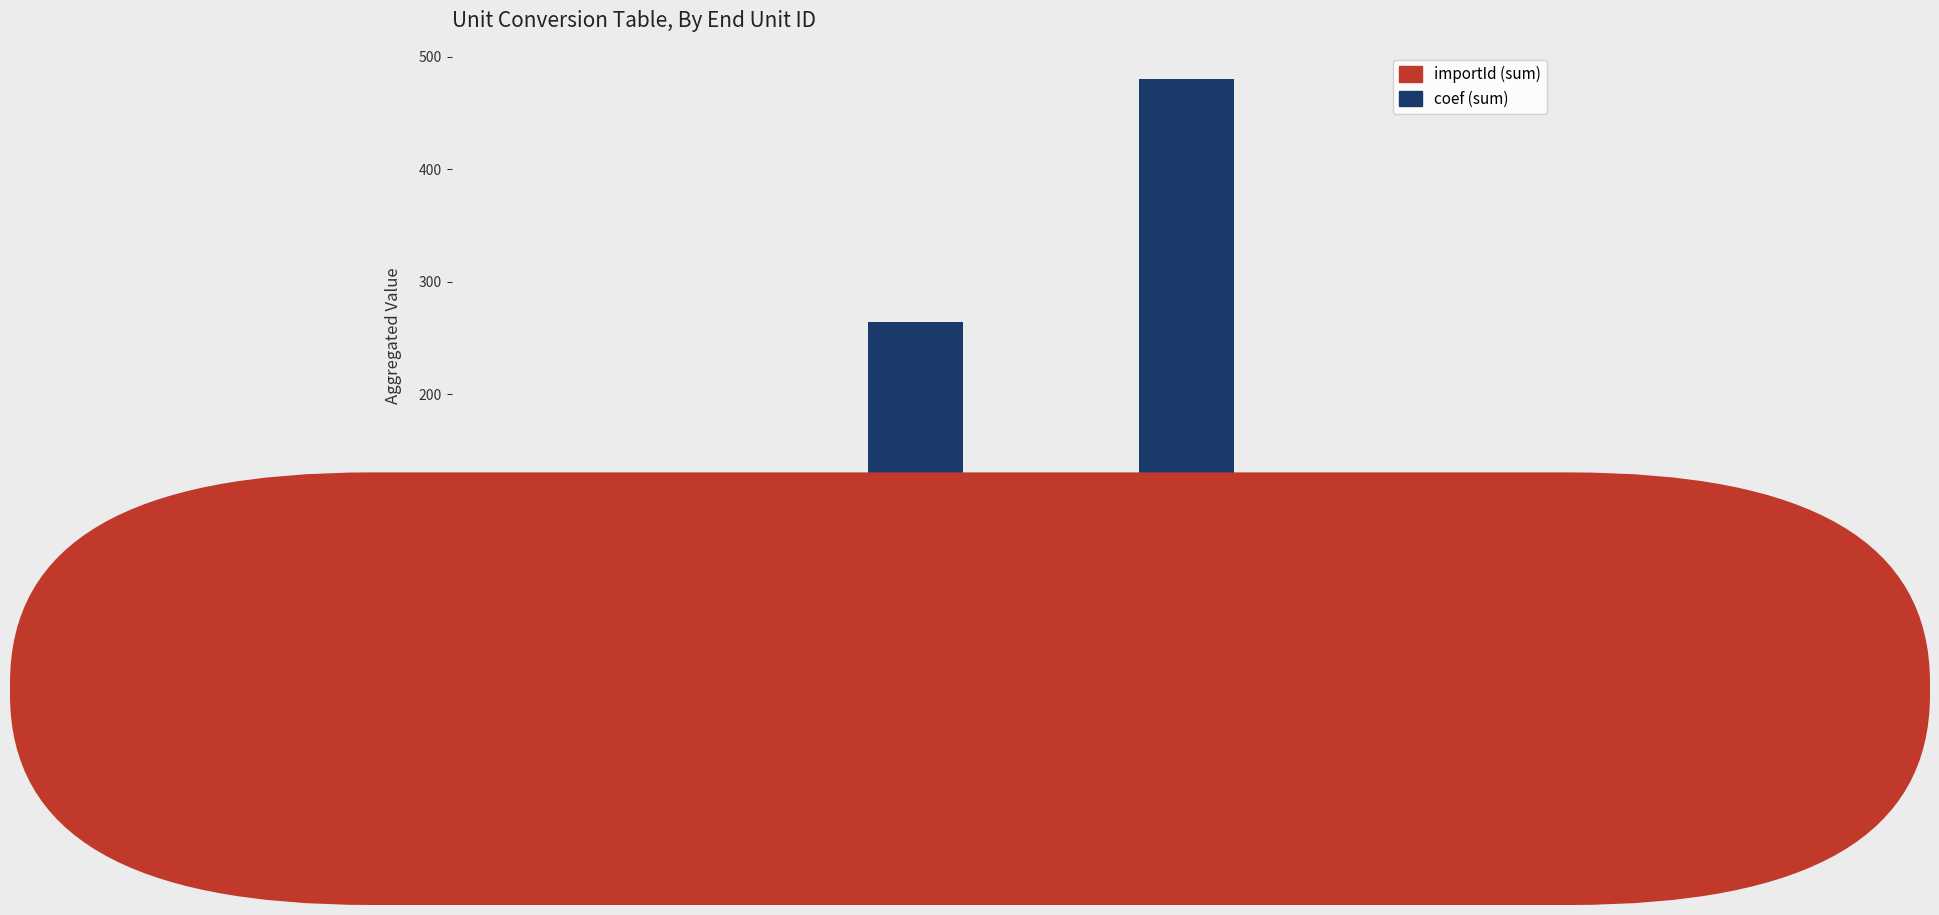

What is the maximum value for importId (sum)?

24